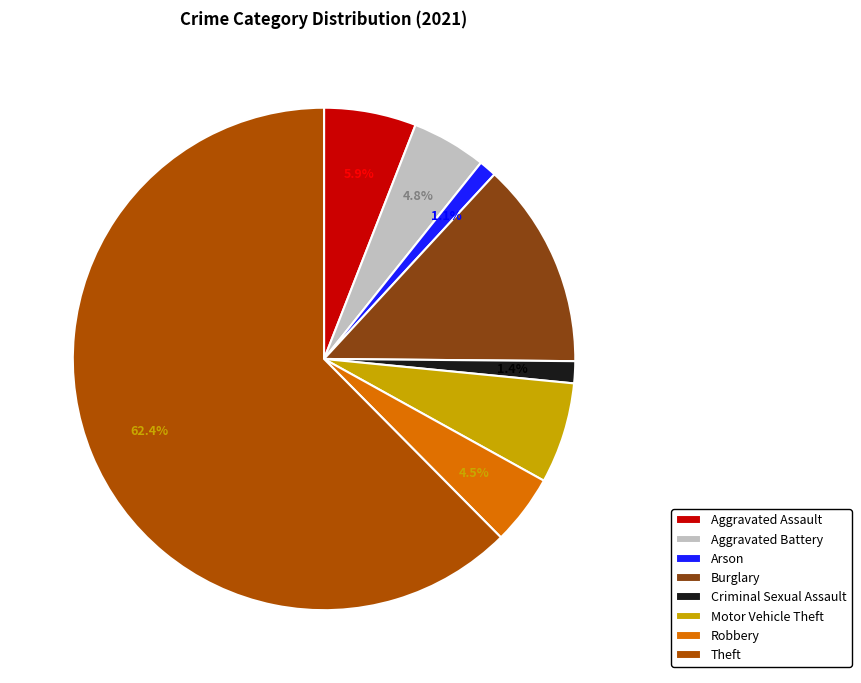

Approximately how many times larger is the value at Aggravated Assault compared to Burglary?

0.4